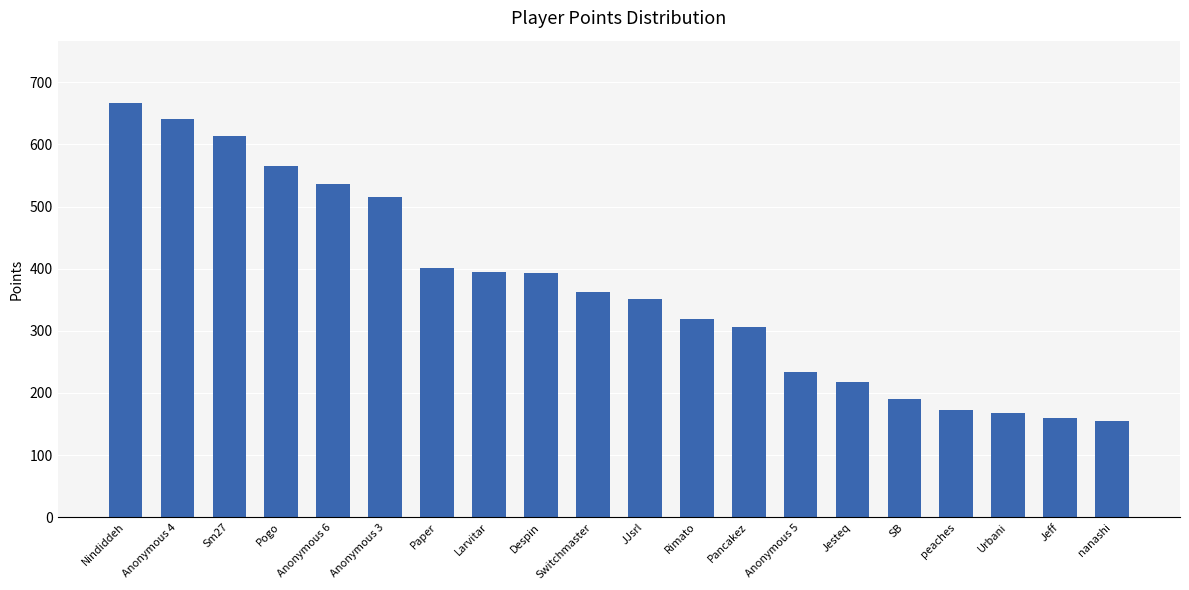

Which has a higher value, Anonymous 4 or Anonymous 3?

Anonymous 4